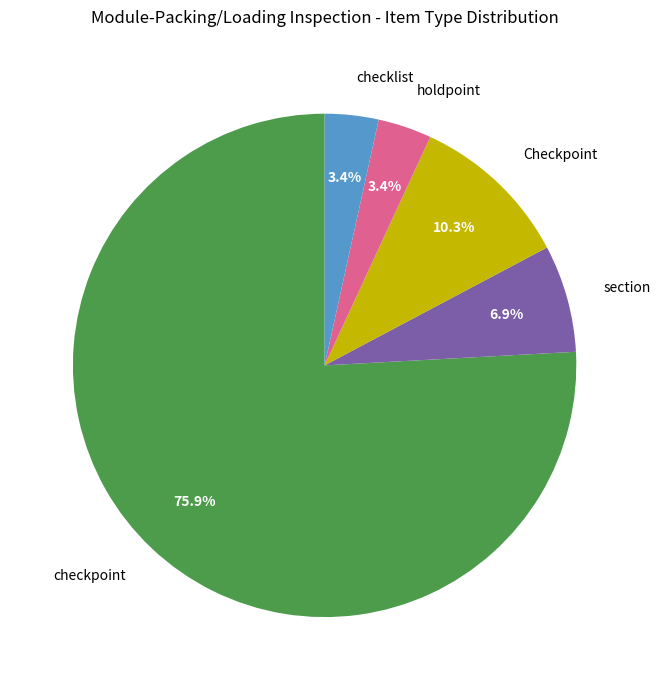

Which has a higher value, checkpoint or holdpoint?

checkpoint